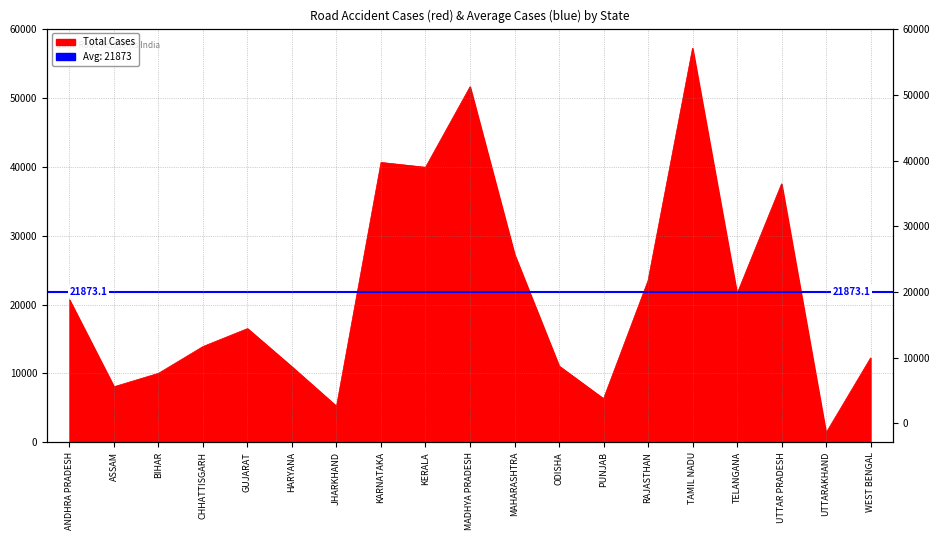

How many data points are above 16503?

9